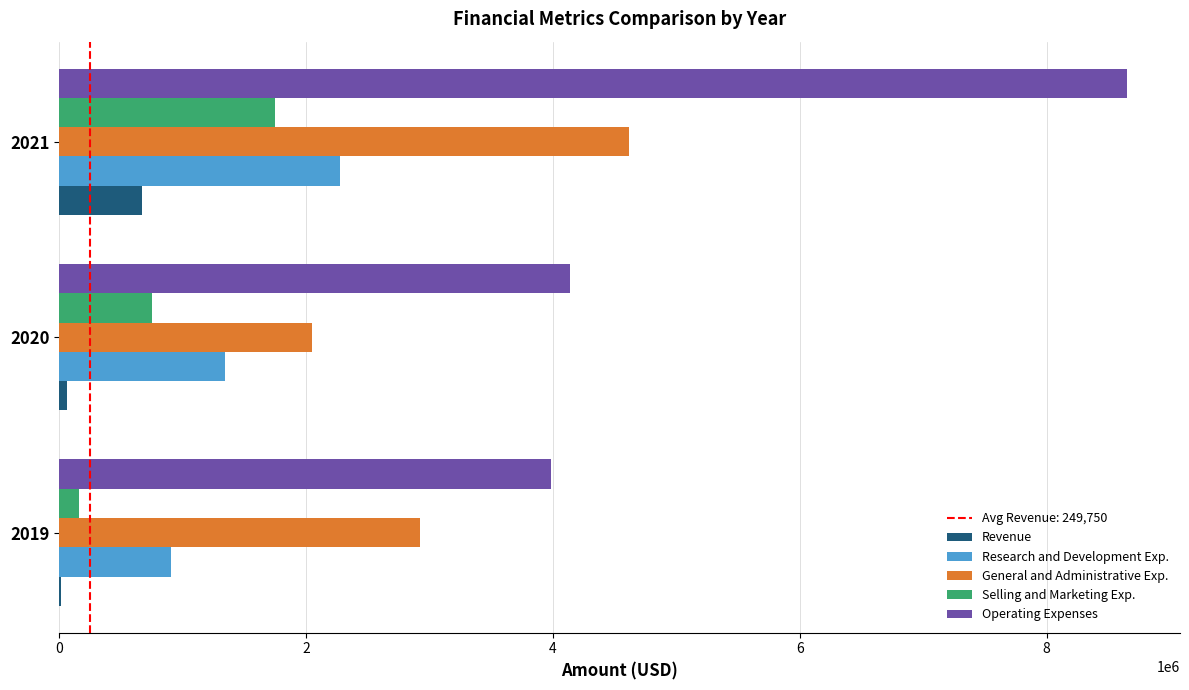

What is the greatest value displayed?

8648592